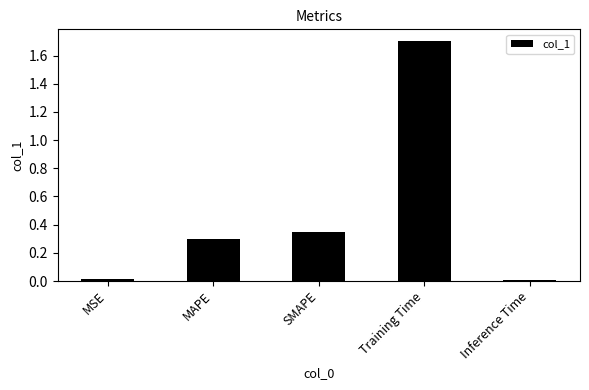

What is the greatest value displayed?

1.7